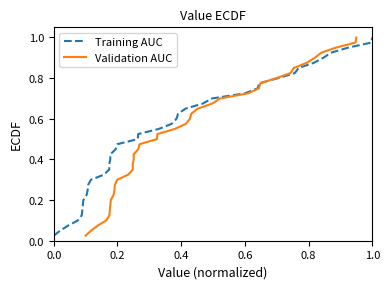

What is the difference between the maximum and second lowest values in the Training AUC series?

0.9